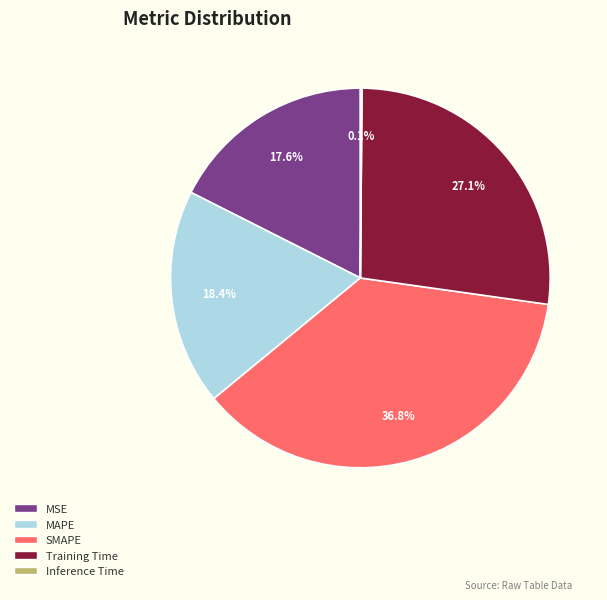

Which category has the biggest portion of the pie?

SMAPE